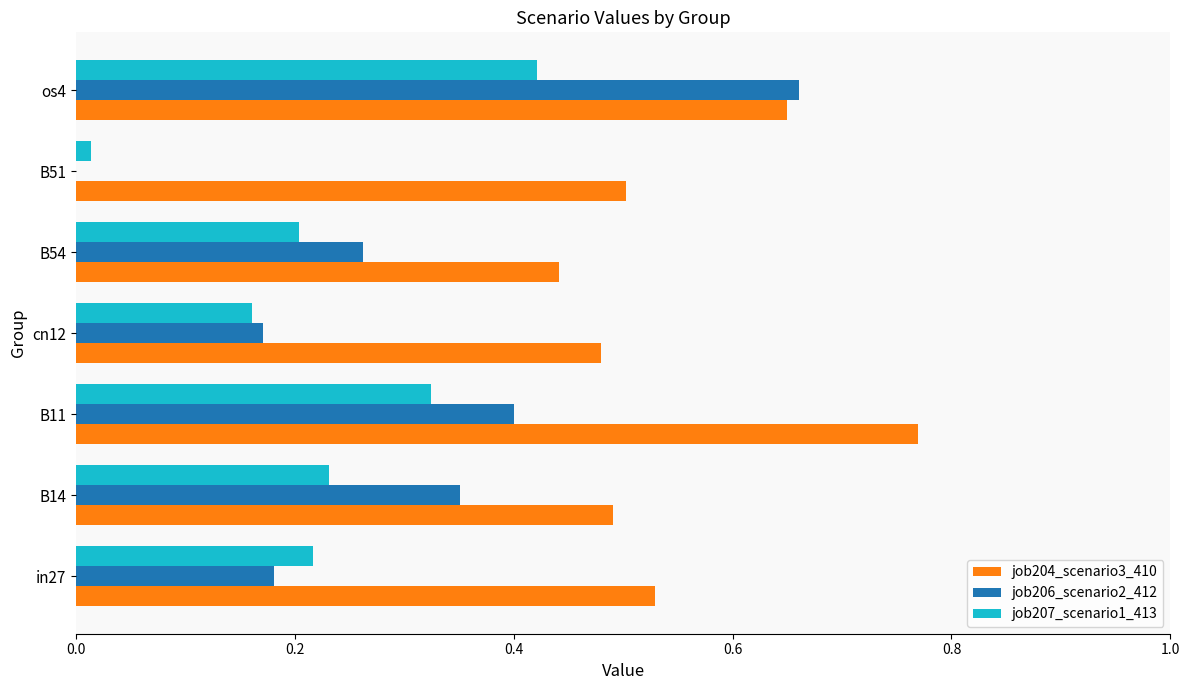

At which category is the sum across all series the highest?

os4